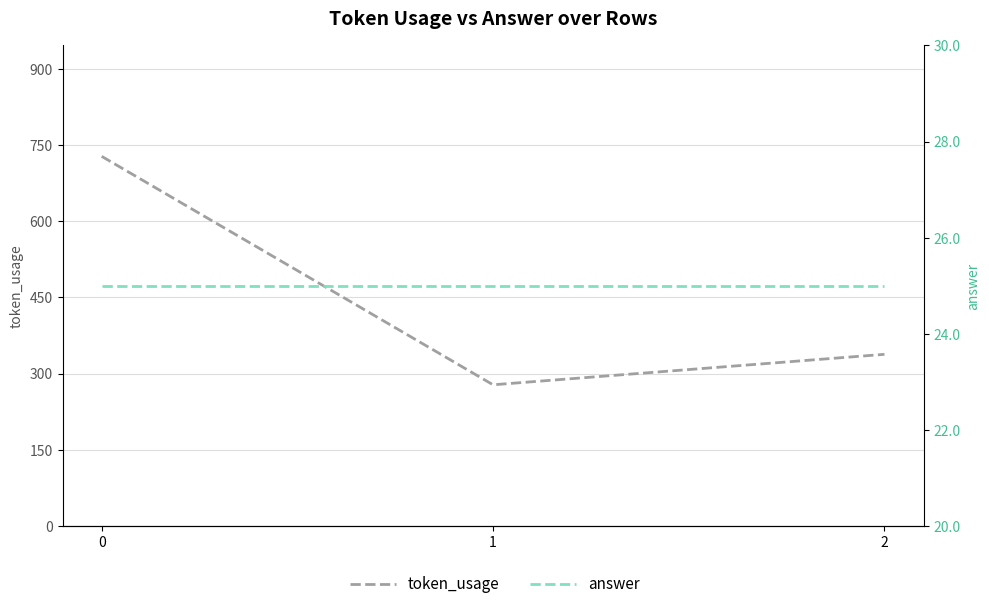

What is the sum of all token_usage values?

1344